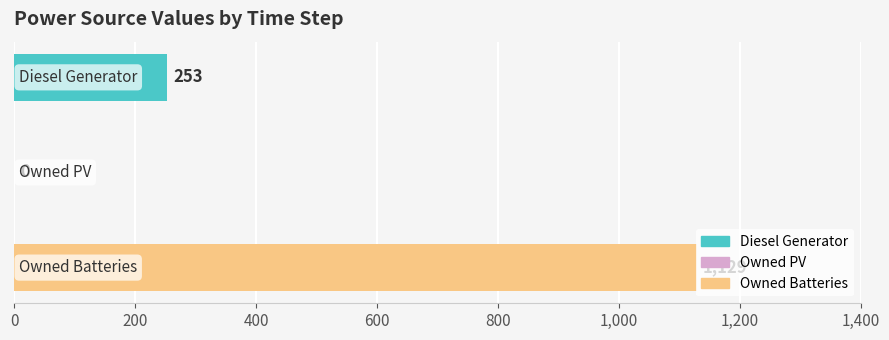

What is the value of the Owned Batteries bar at the 2nd from the left?

1129